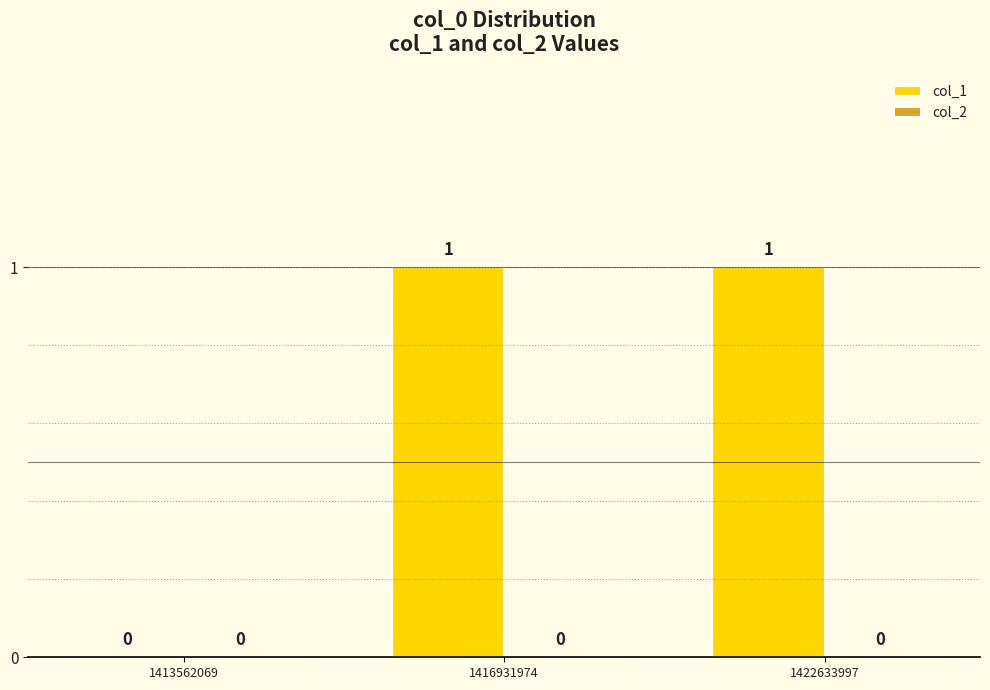

Reading left to right, what are all the values shown in this chart?

1413562069=0	1416931974=1	1422633997=1